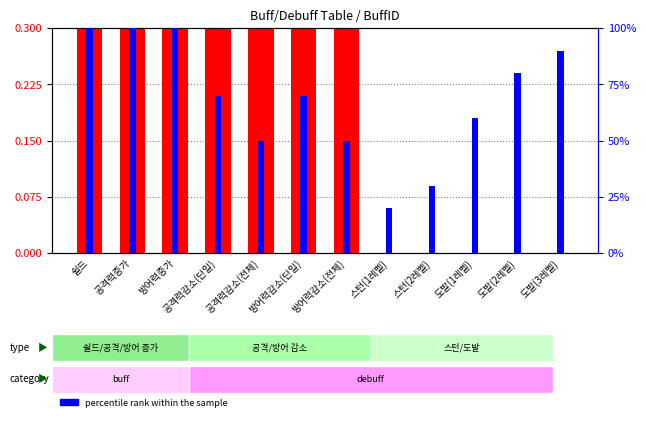

The value of percentile rank within the sample at 쉴드 is 161.1. True or false?

False